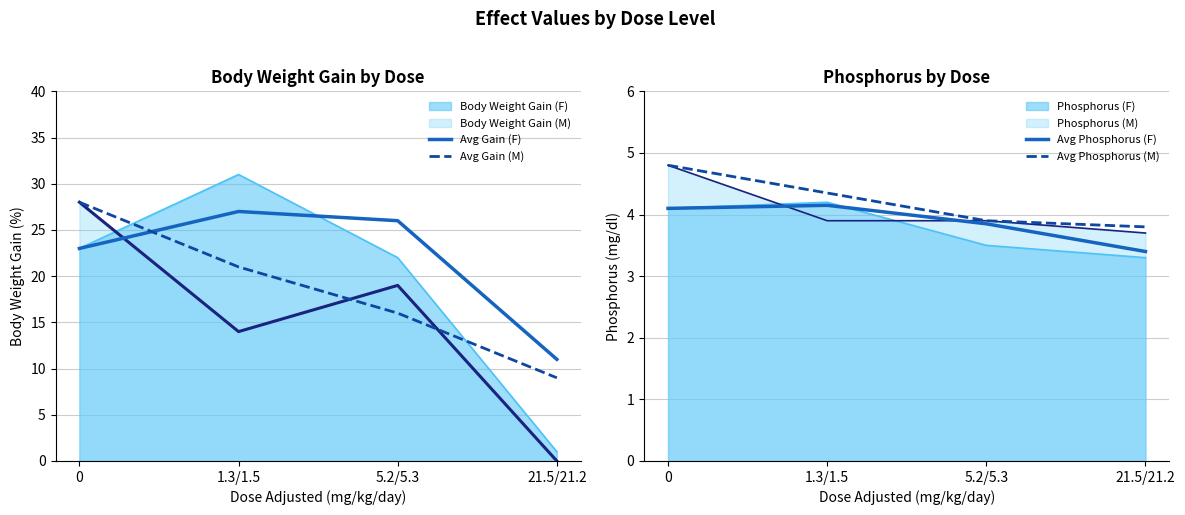

The Avg Phosphorus (M) series shows 6.0 at 1.3/1.5. True or false?

False